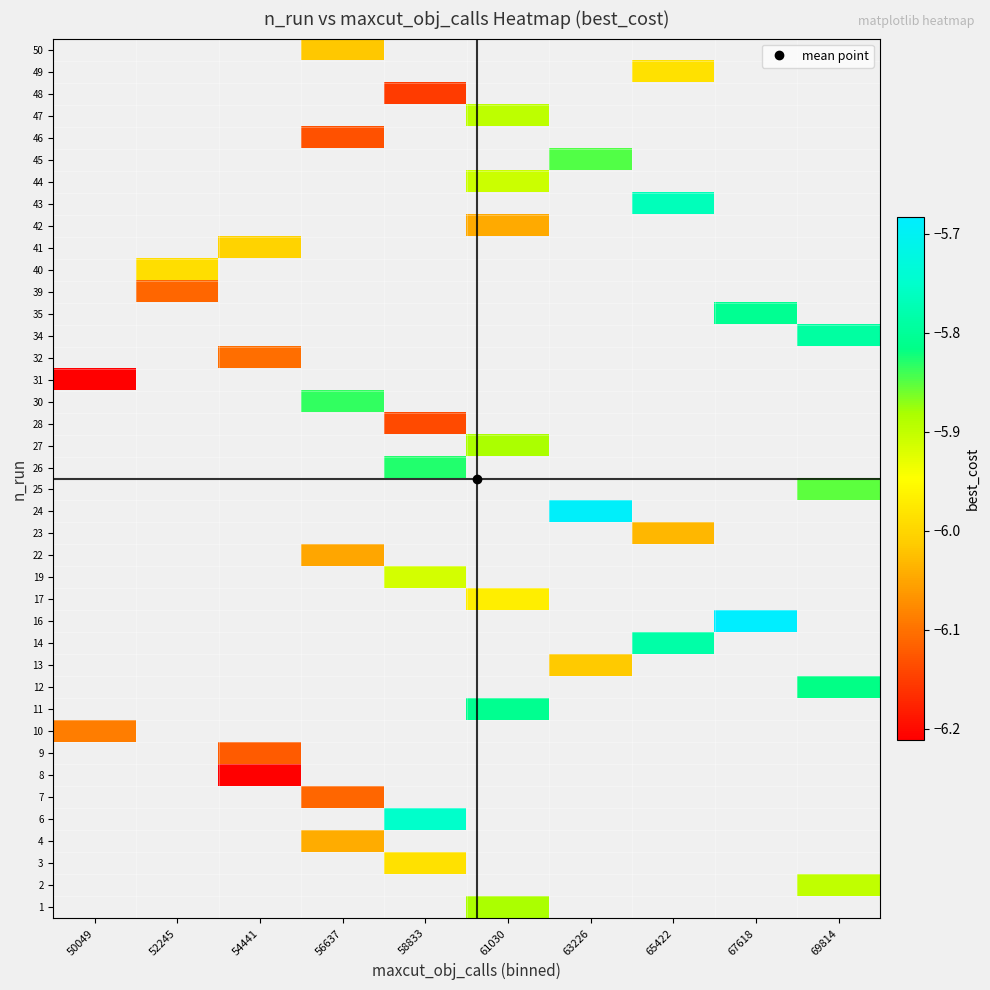

Count the number of categories in the chart.

10